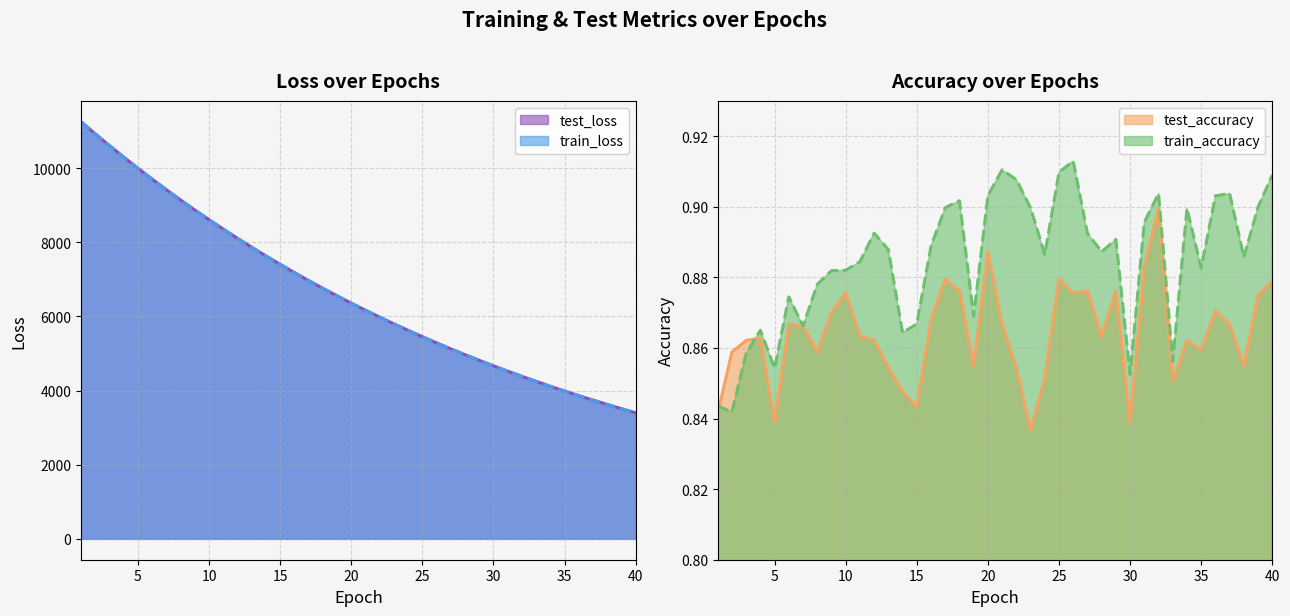

Between 32 and 34, which is larger?

32